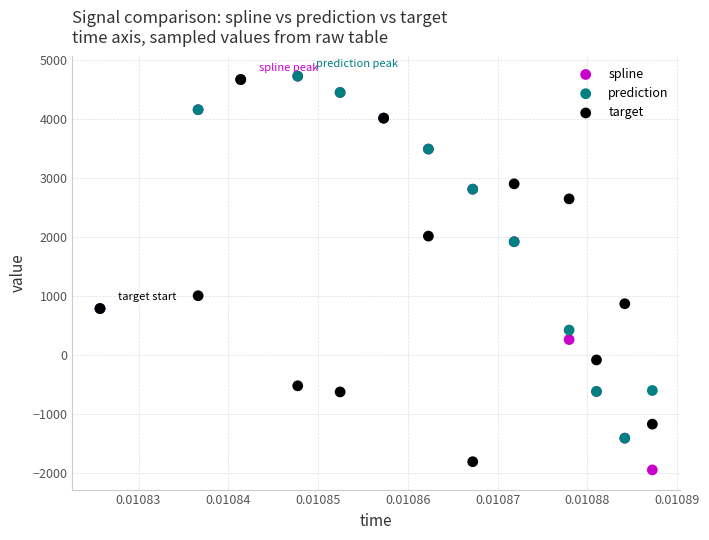

Which series has the largest Y range (max minus min)?

spline